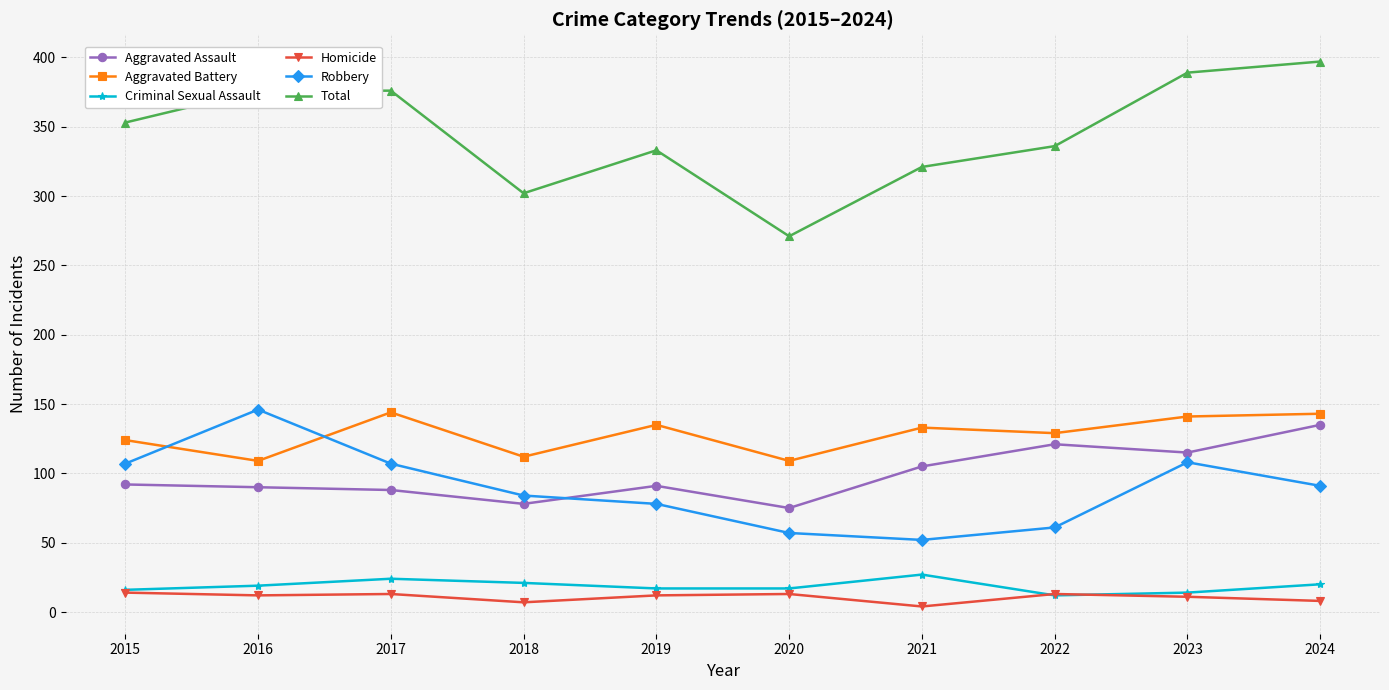

What is the average value of the Total series?

345